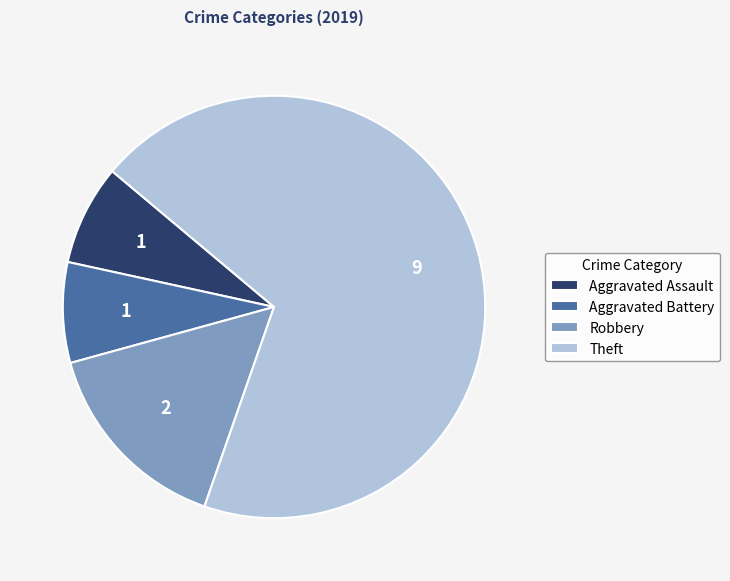

Does Aggravated Battery represent more than half of the total?

No